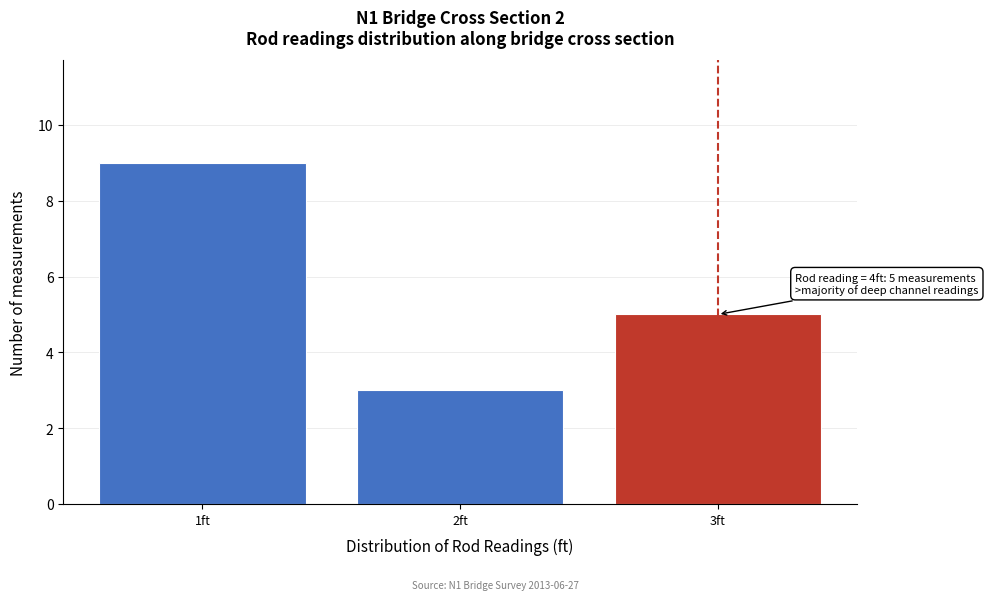

Reading left to right, extract all data points from this chart.

1ft=9	2ft=3	3ft=5